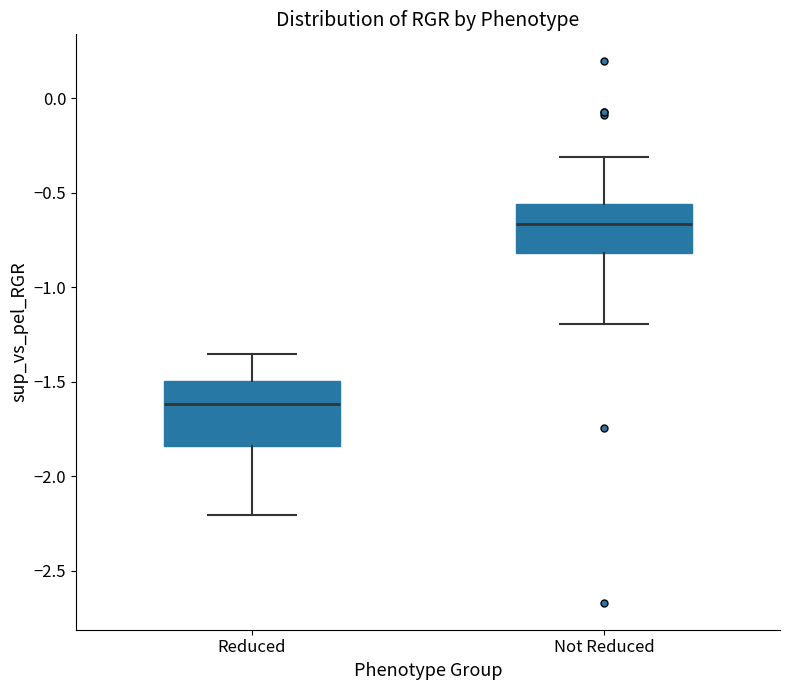

Reading left to right, read every box against the y-axis: the position of its median line, the range the box covers, and the ends of its whiskers. The values are not printed on the chart, so give them approximately, as read against the axis.

Reduced: median -1.60, box -1.85 to -1.50, whiskers -2.20 to -1.35
Not Reduced: median -0.65, box -0.80 to -0.55, whiskers -1.20 to -0.30